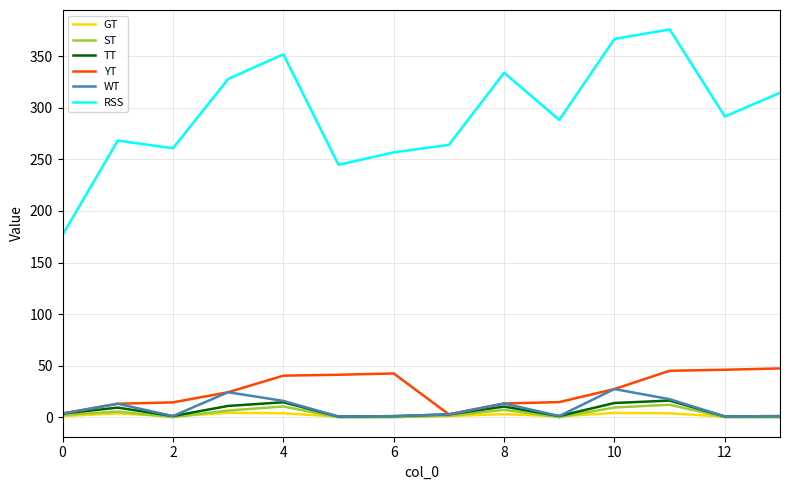

Which series has the largest total across all categories?

RSS